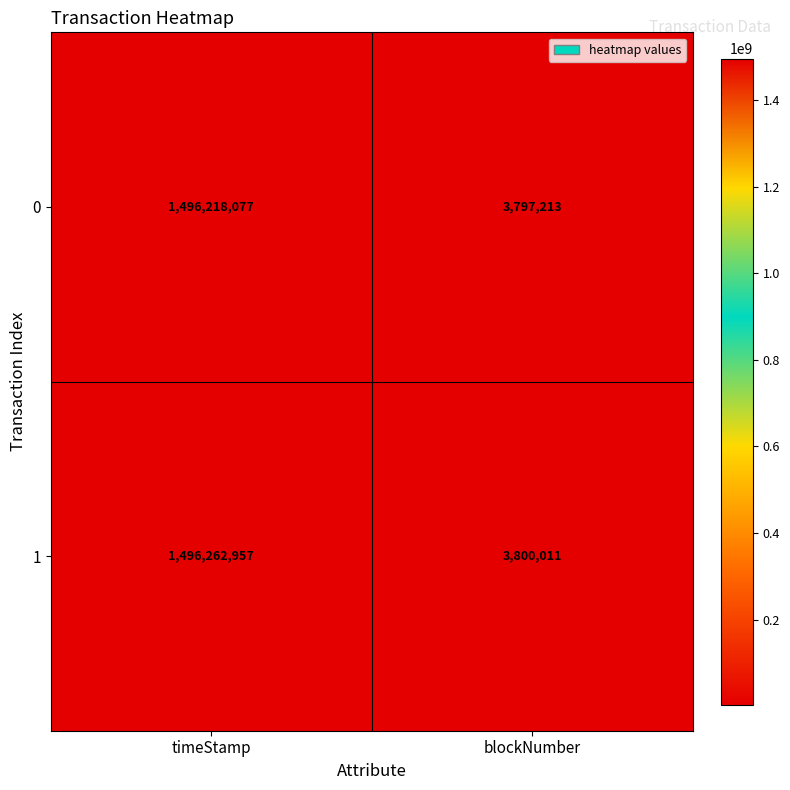

Between timeStamp and blockNumber, which series saw the biggest shift?

1